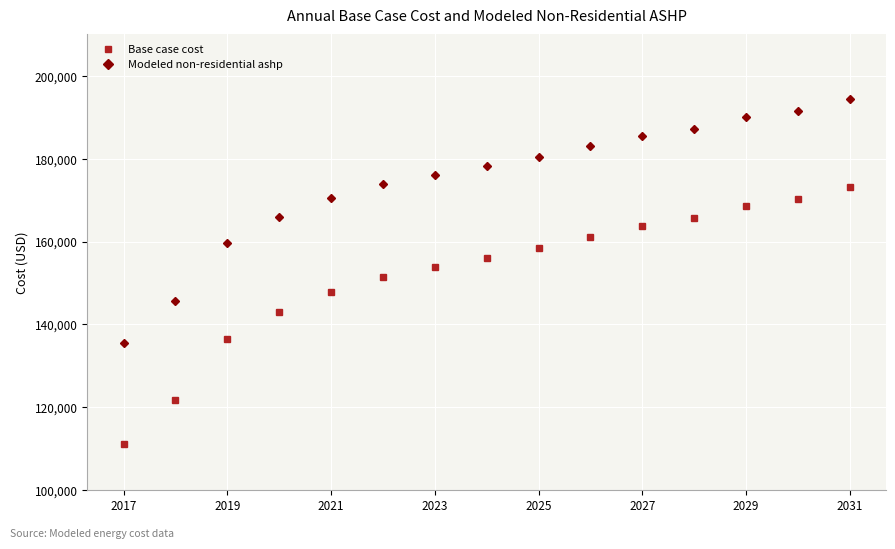

What is the sum of all Modeled non-residential ashp values?

2617612.5